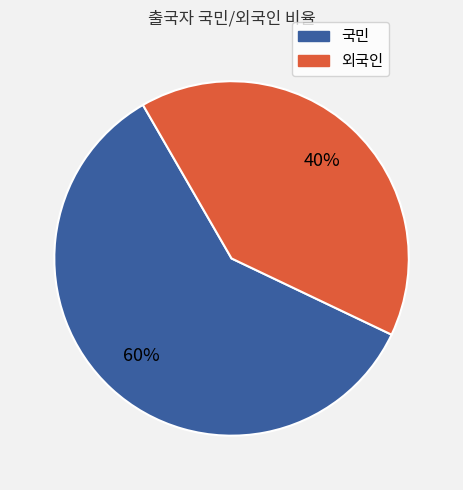

To the nearest percent, what is the average slice percentage?

50%